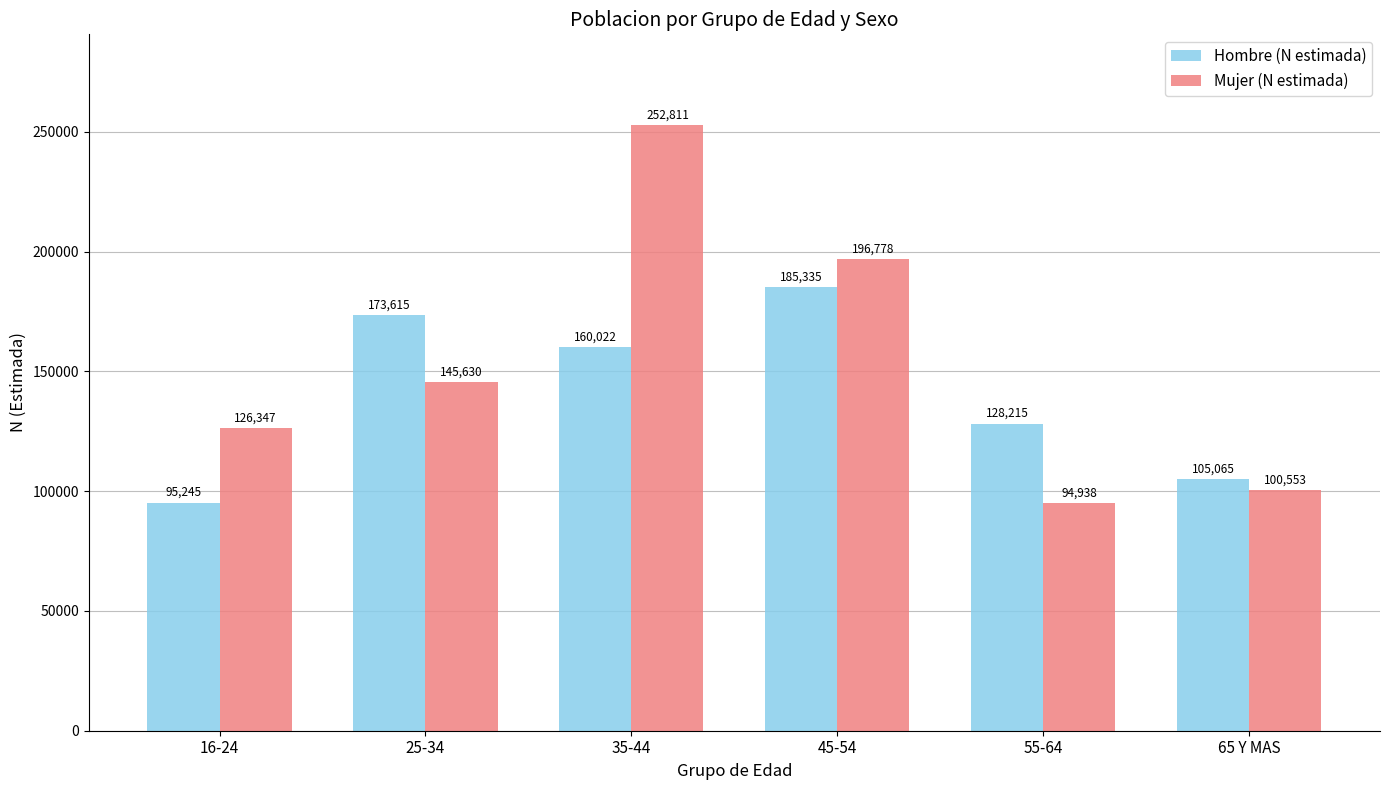

How many bars are there in total?

12